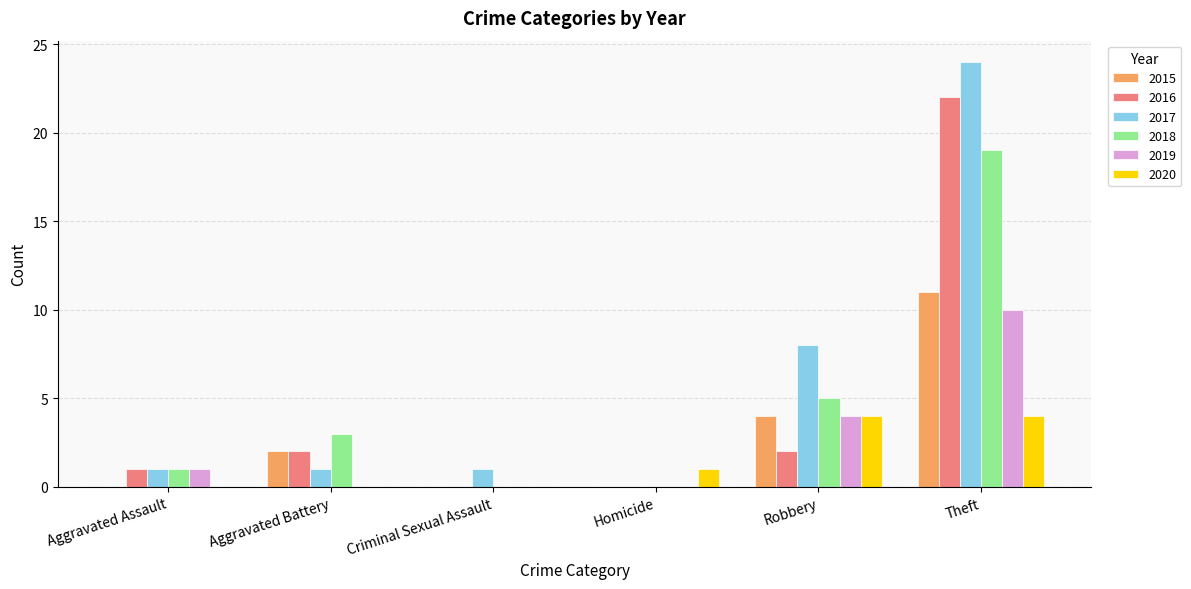

How many categories are shown in the chart?

6